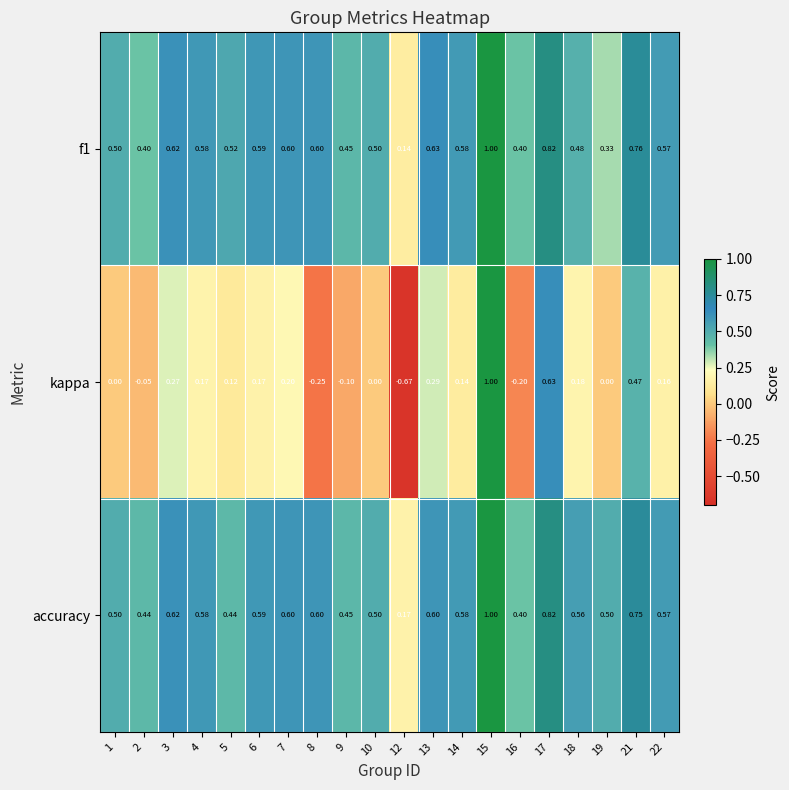

What is the spread (max minus min) of values at 16?

0.6